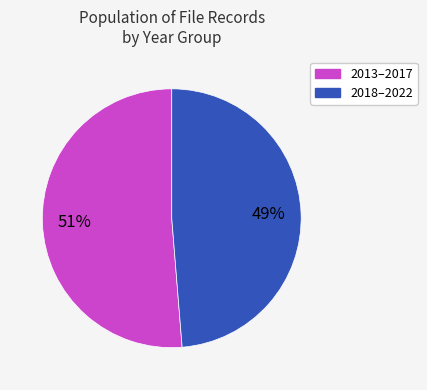

Does any single category account for the majority?

Yes